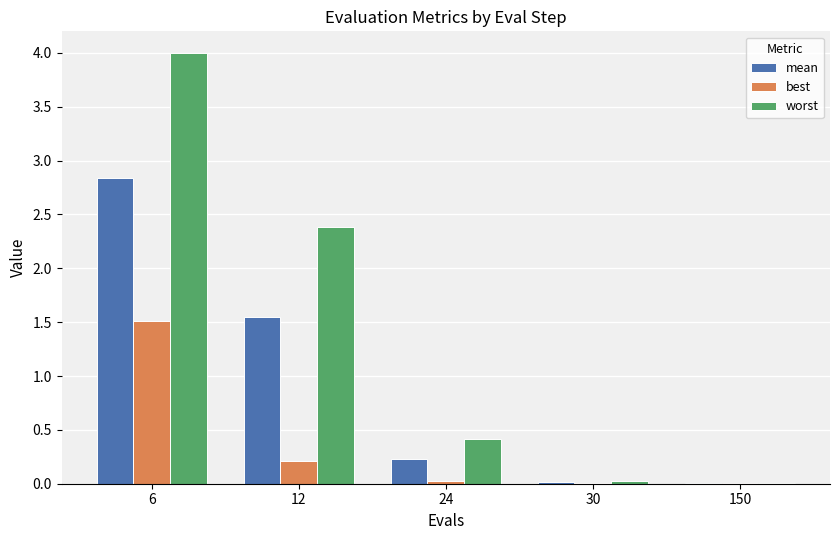

What is the greatest value displayed?

4.0